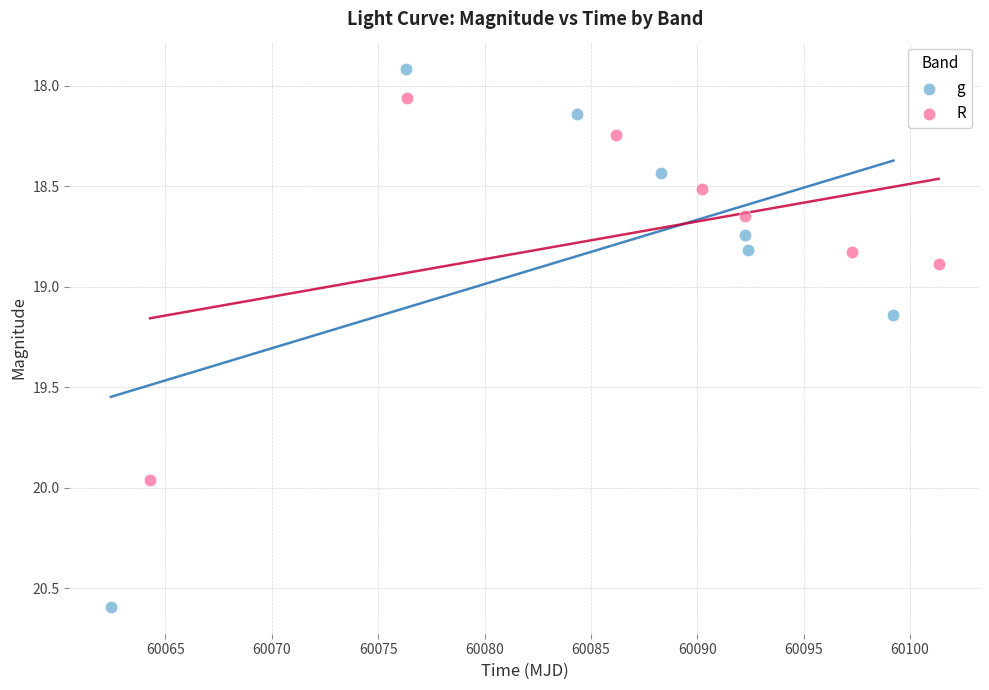

Which series reaches the minimum Y coordinate?

g